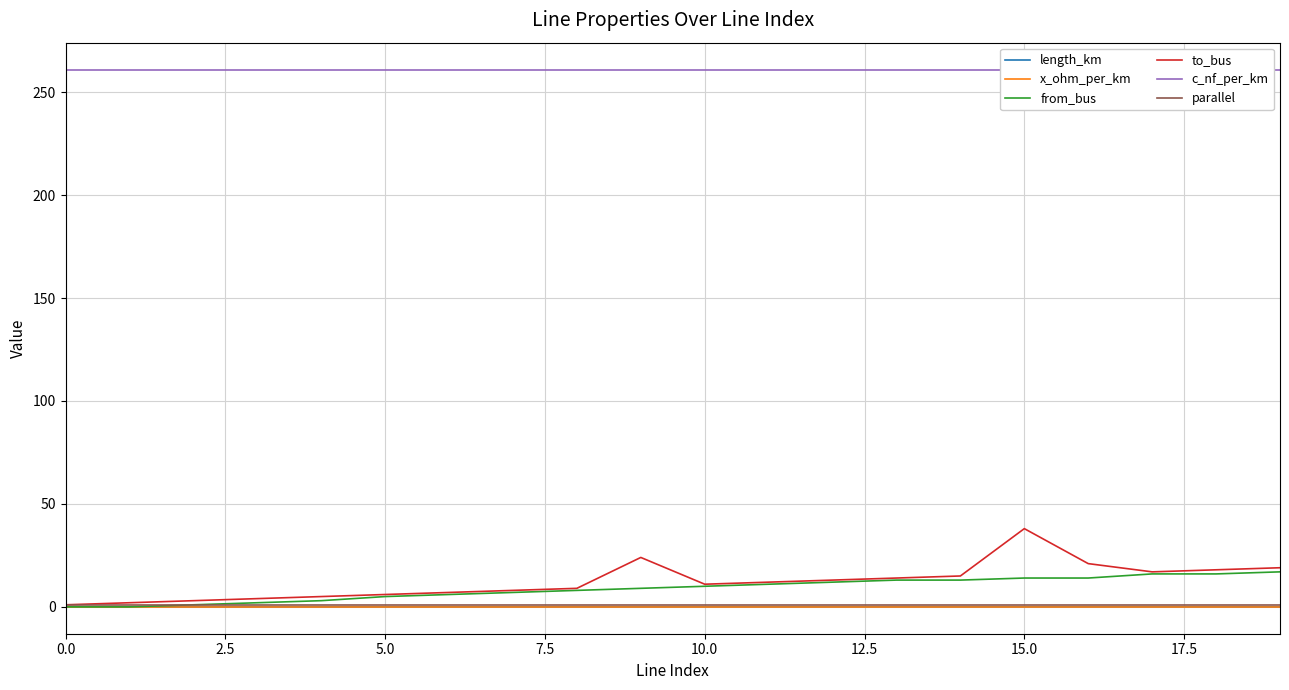

True or false: length_km and parallel intersect in this chart.

False